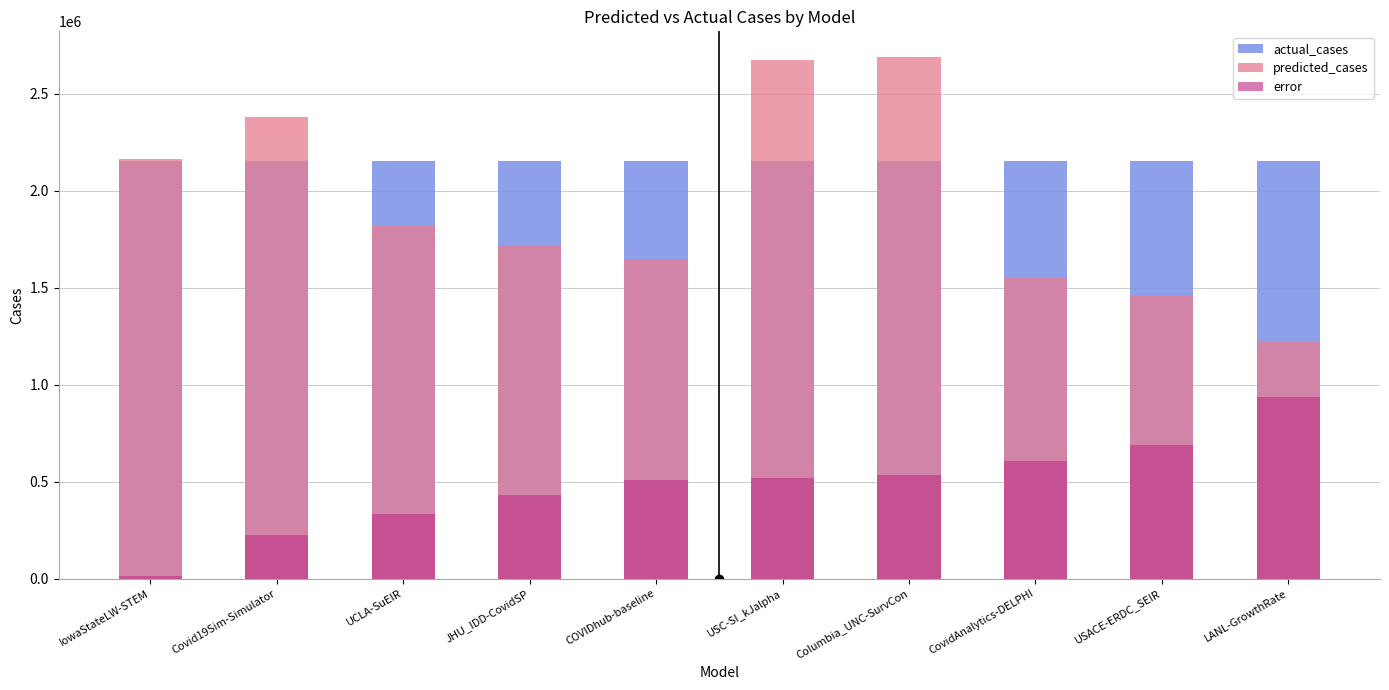

Reading left to right, list all the values displayed in this chart.

actual_cases: IowaStateLW-STEM=2153047.0	Covid19Sim-Simulator=2153047.0	UCLA-SuEIR=2153047.0	JHU_IDD-CovidSP=2153047.0	COVIDhub-baseline=2153047.0	USC-SI_kJalpha=2153047.0	Columbia_UNC-SurvCon=2153047.0	CovidAnalytics-DELPHI=2153047.0	USACE-ERDC_SEIR=2153047.0	LANL-GrowthRate=2153047.0
predicted_cases: IowaStateLW-STEM=2165912.0	Covid19Sim-Simulator=2378619.1	UCLA-SuEIR=1820002.4	JHU_IDD-CovidSP=1721099.7	COVIDhub-baseline=1645885.0	USC-SI_kJalpha=2671614.2	Columbia_UNC-SurvCon=2687302.0	CovidAnalytics-DELPHI=1547395.0	USACE-ERDC_SEIR=1462547.8	LANL-GrowthRate=1217531.3
error: IowaStateLW-STEM=12865.0	Covid19Sim-Simulator=225572.1	UCLA-SuEIR=333044.6	JHU_IDD-CovidSP=431947.3	COVIDhub-baseline=507162.0	USC-SI_kJalpha=518567.2	Columbia_UNC-SurvCon=534255.0	CovidAnalytics-DELPHI=605652.0	USACE-ERDC_SEIR=690499.2	LANL-GrowthRate=935515.7